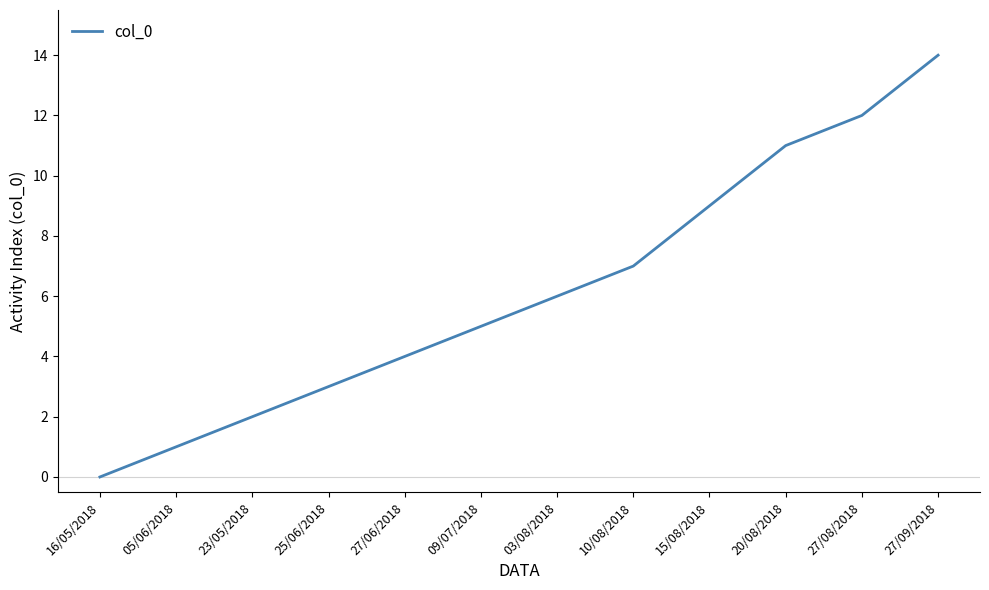

What is the sum of all values?

74